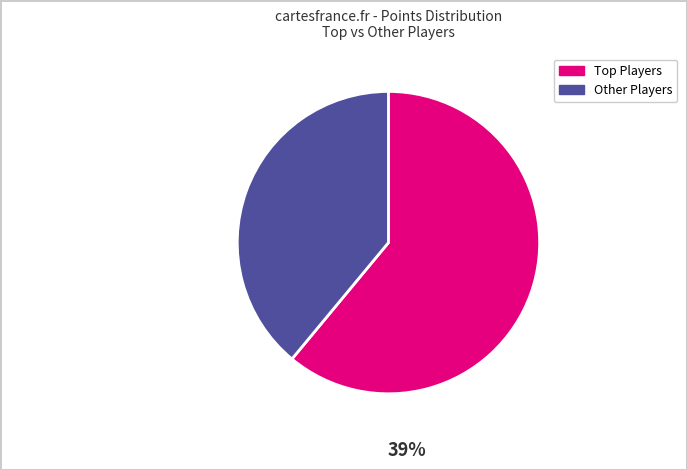

How many segments does this pie chart have?

2